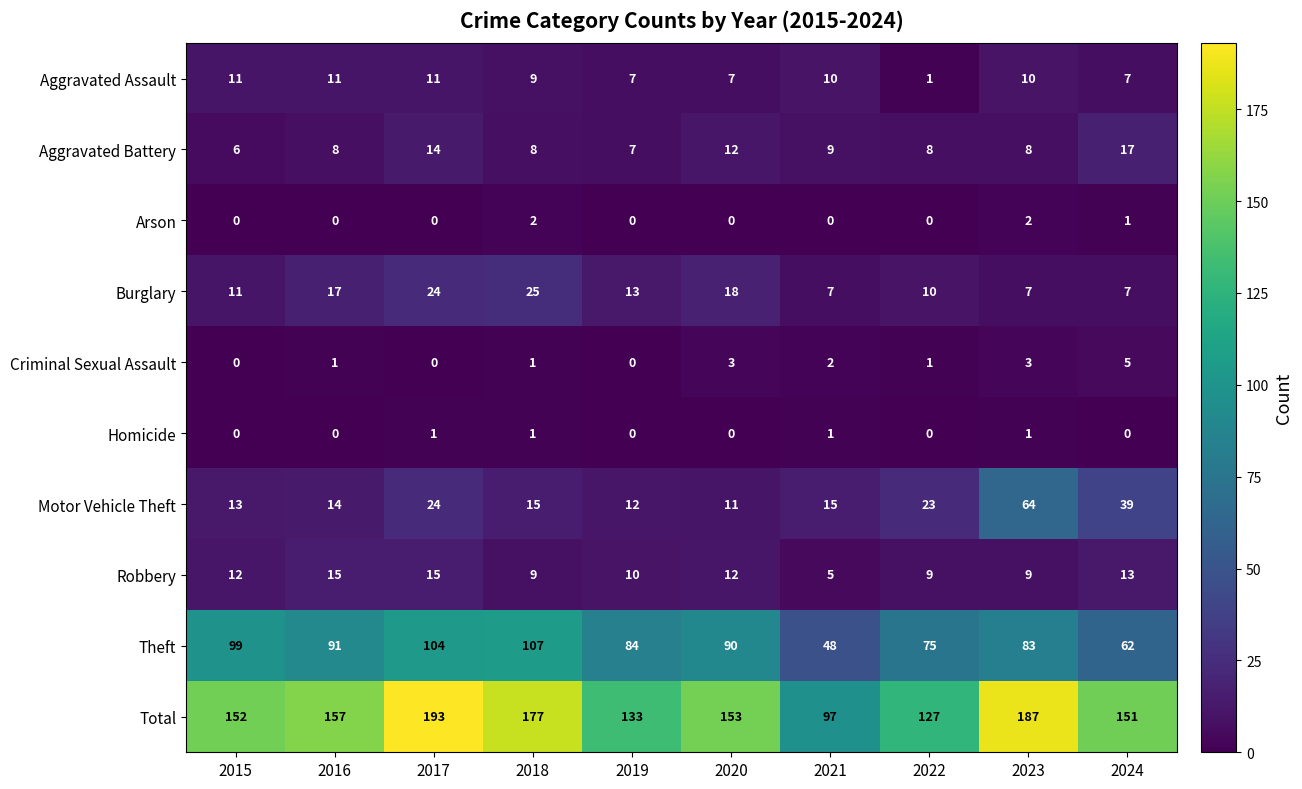

What is the difference between the second highest and second lowest values in the Motor Vehicle Theft series?

27